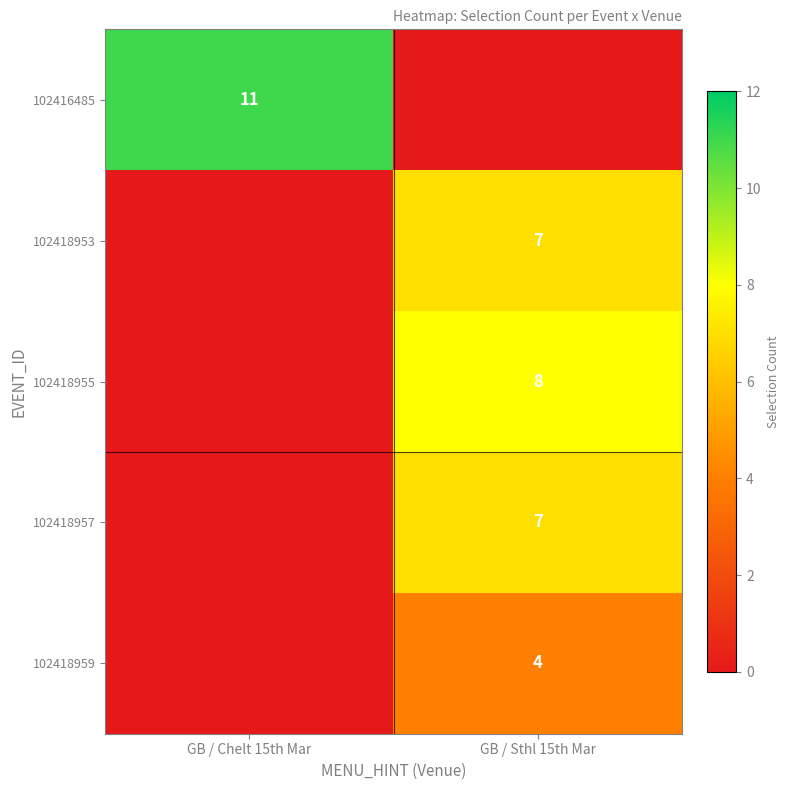

Is the value of 102418953 at GB / Sthl 15th Mar greater than the value of 102418955 at GB / Sthl 15th Mar?

No